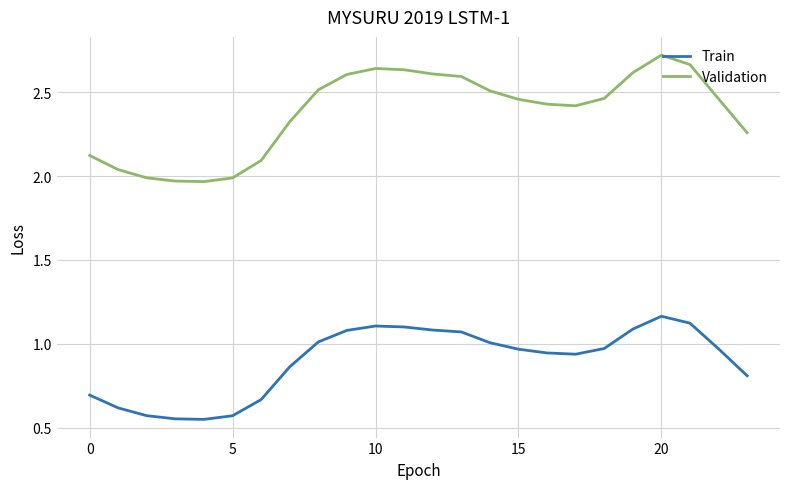

True or false: Validation and Train cross at least once.

False